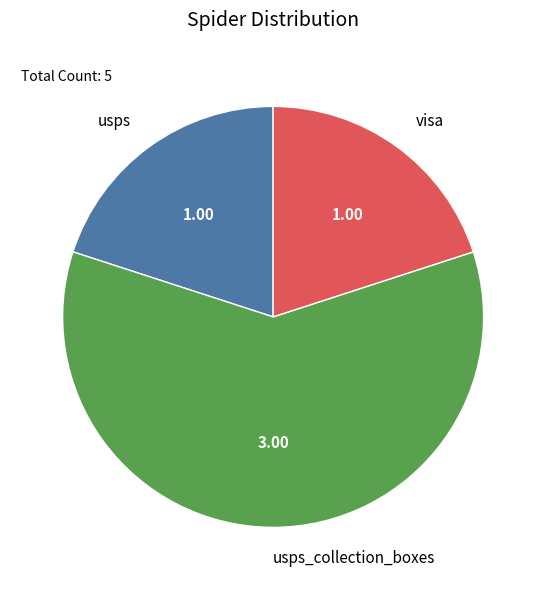

Approximately how many times larger is the value at usps_collection_boxes compared to usps?

3.0